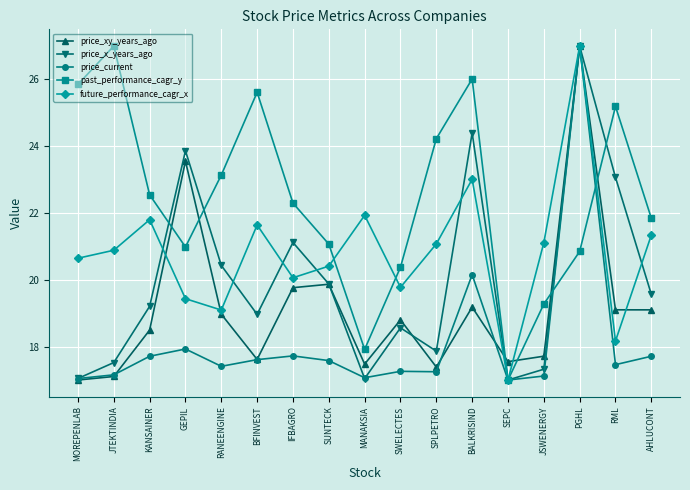

True or false: past_performance_cagr_y has more than 1 interior local peaks.

True